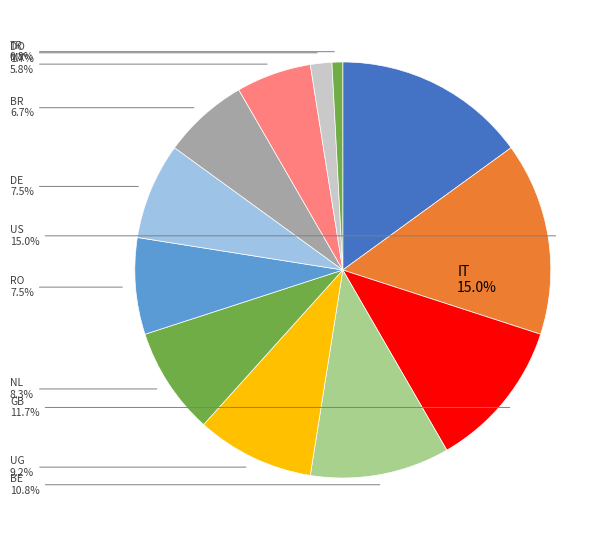

Does NL represent more than half of the total?

No